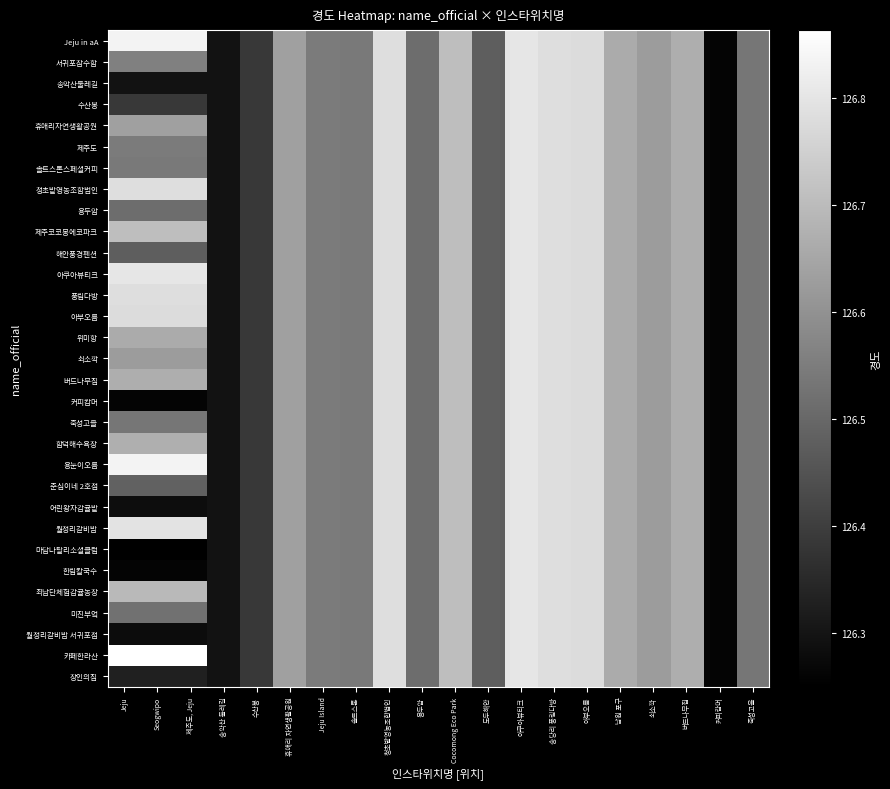

How many data points does each series have?

20